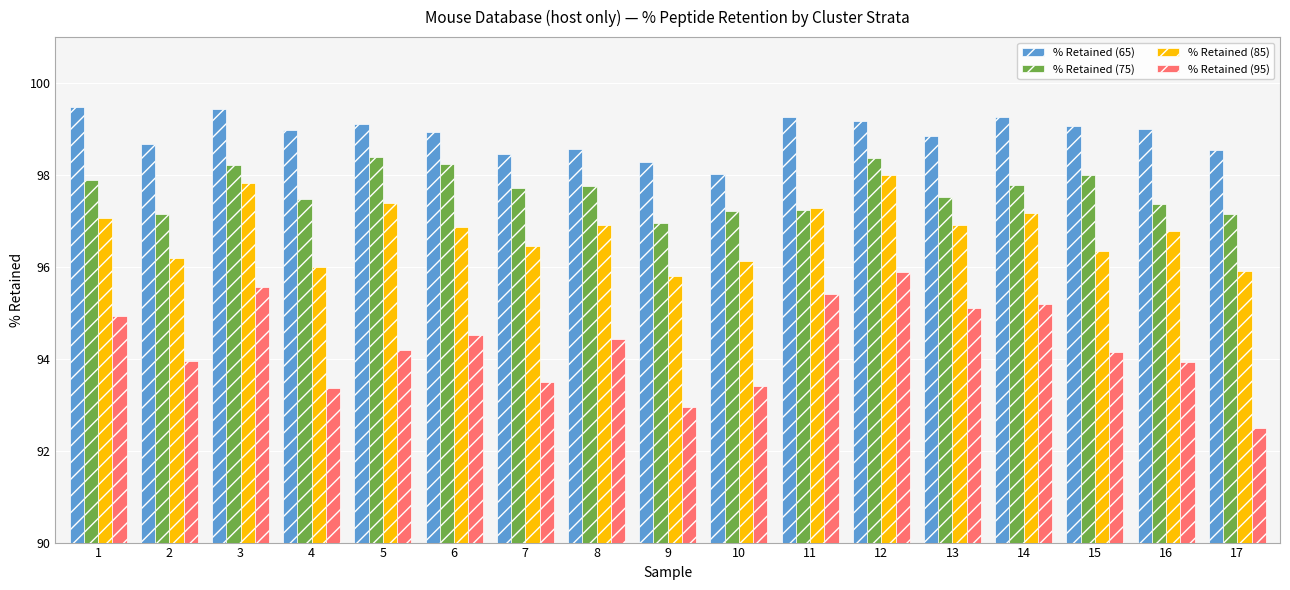

What is the smallest value displayed?

92.5